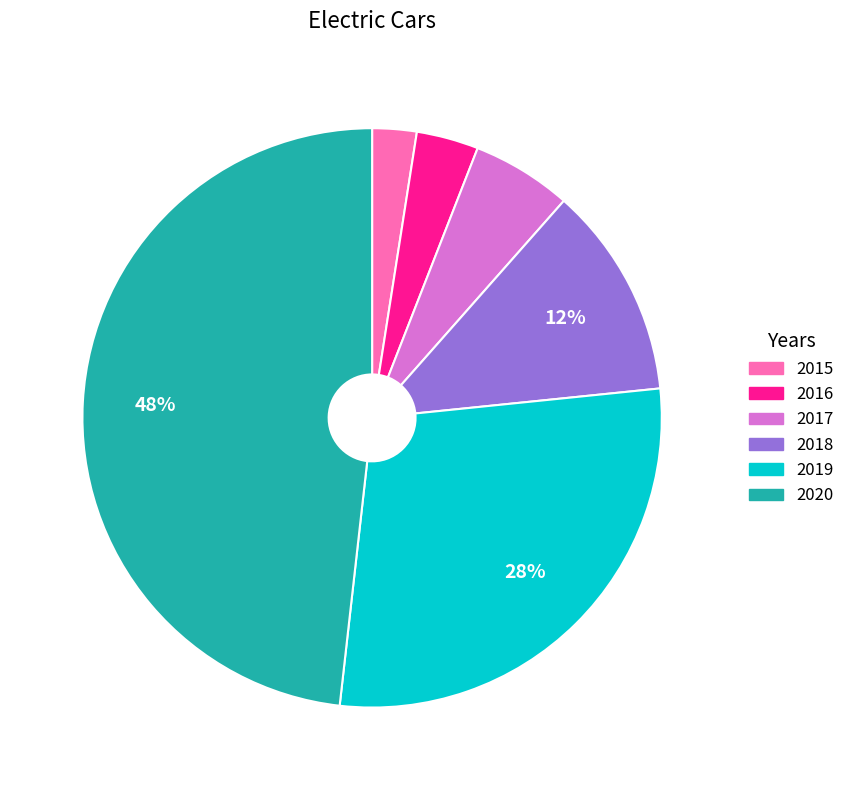

To the nearest percent, what percentage of the pie is 2018?

12%